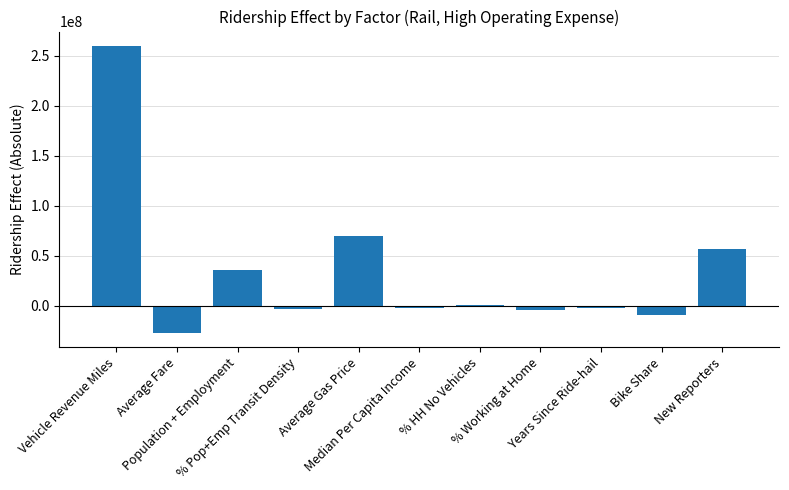

Where does the data first go above -1759795?

Vehicle Revenue Miles